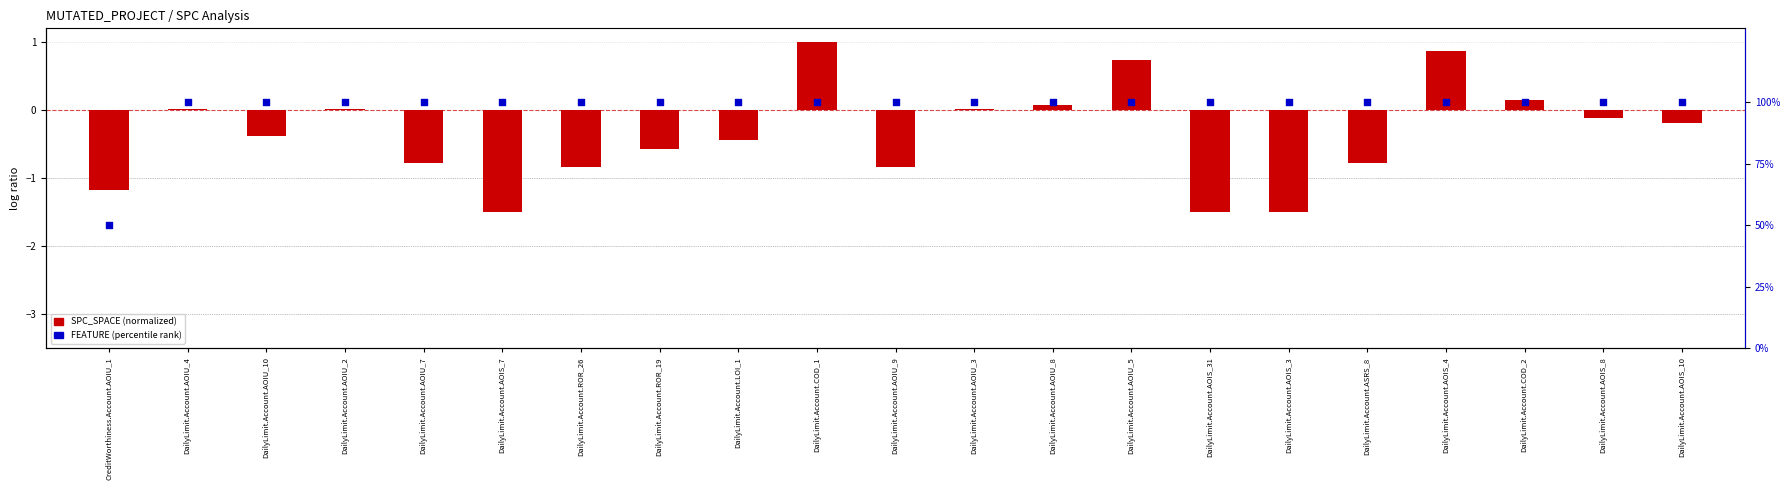

Which series reaches the maximum Y coordinate?

FEATURE (percentile)